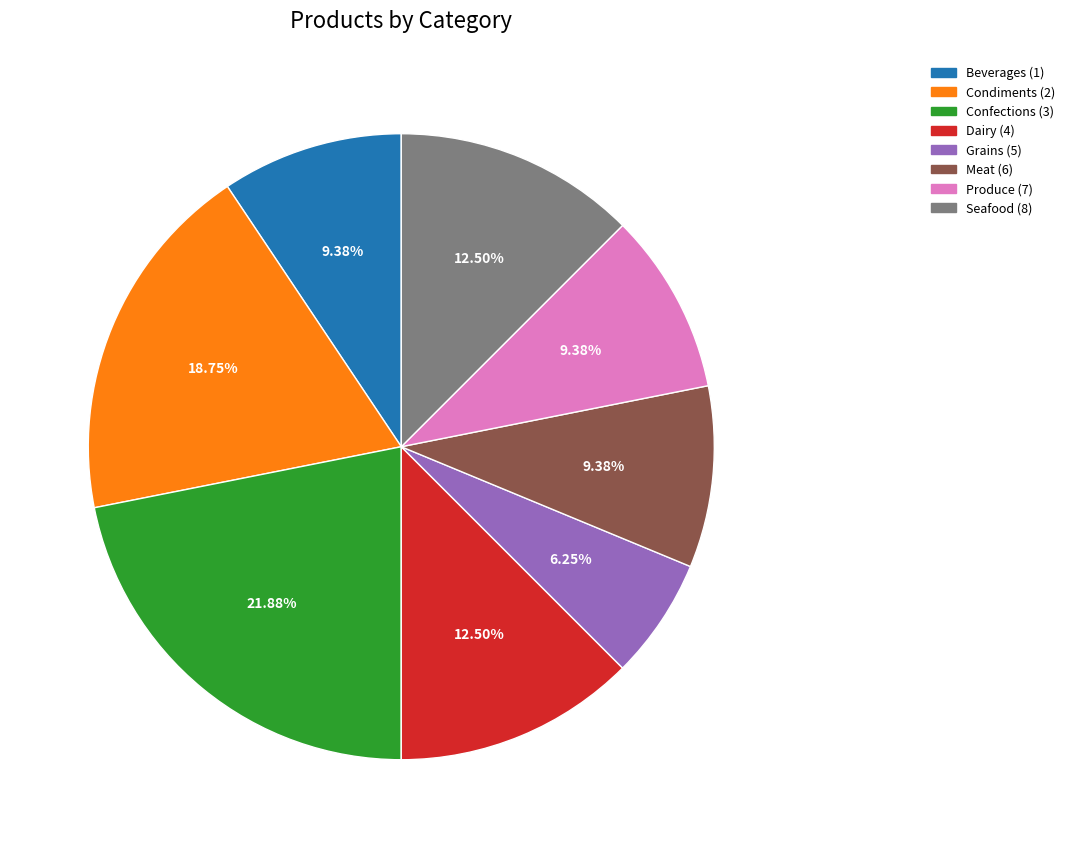

Is there a majority slice in this chart?

No